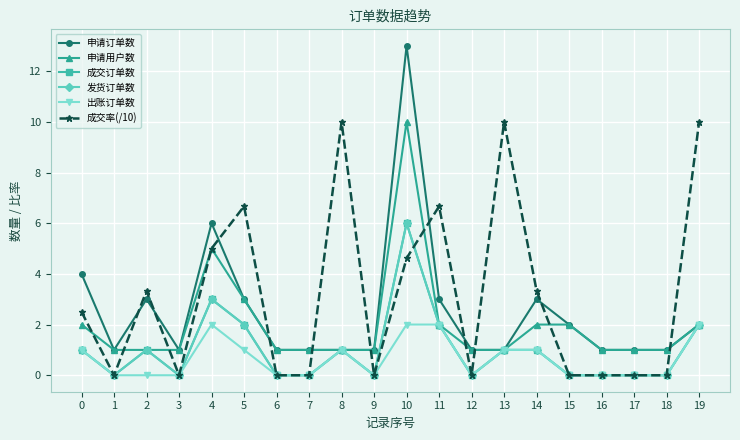

Is this an area chart (filled region under the line)?

No